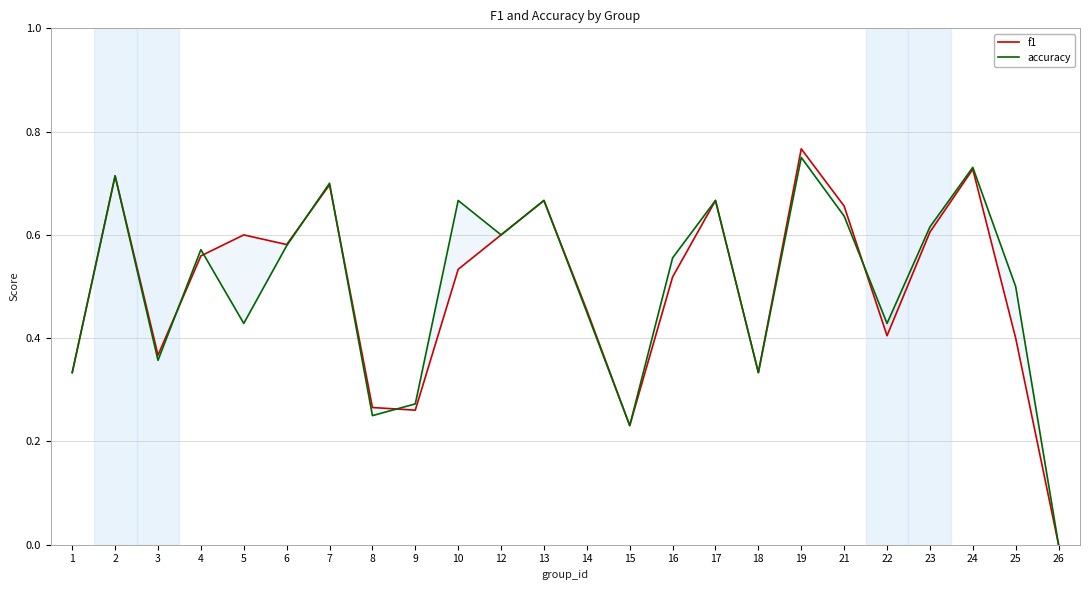

Between which two adjacent categories do f1 and accuracy first intersect?

3 and 4